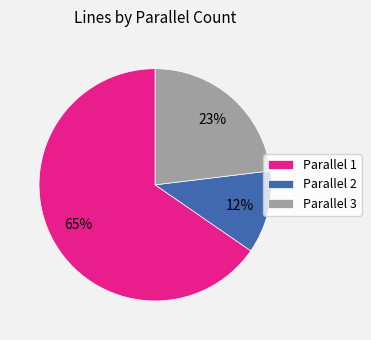

How many slices are in this pie chart?

3